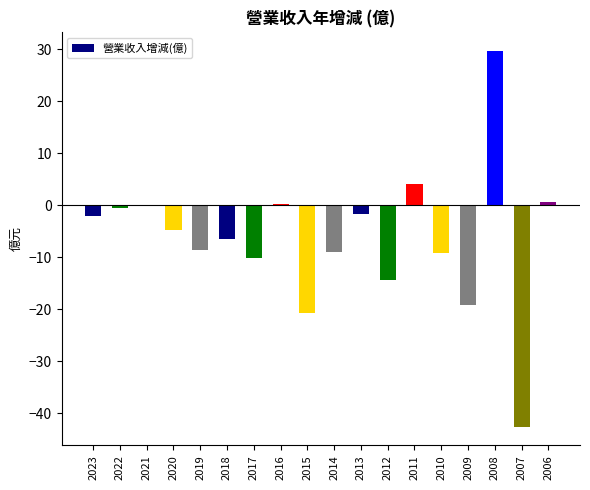

Which has a higher value, 2017 or 2020?

2020